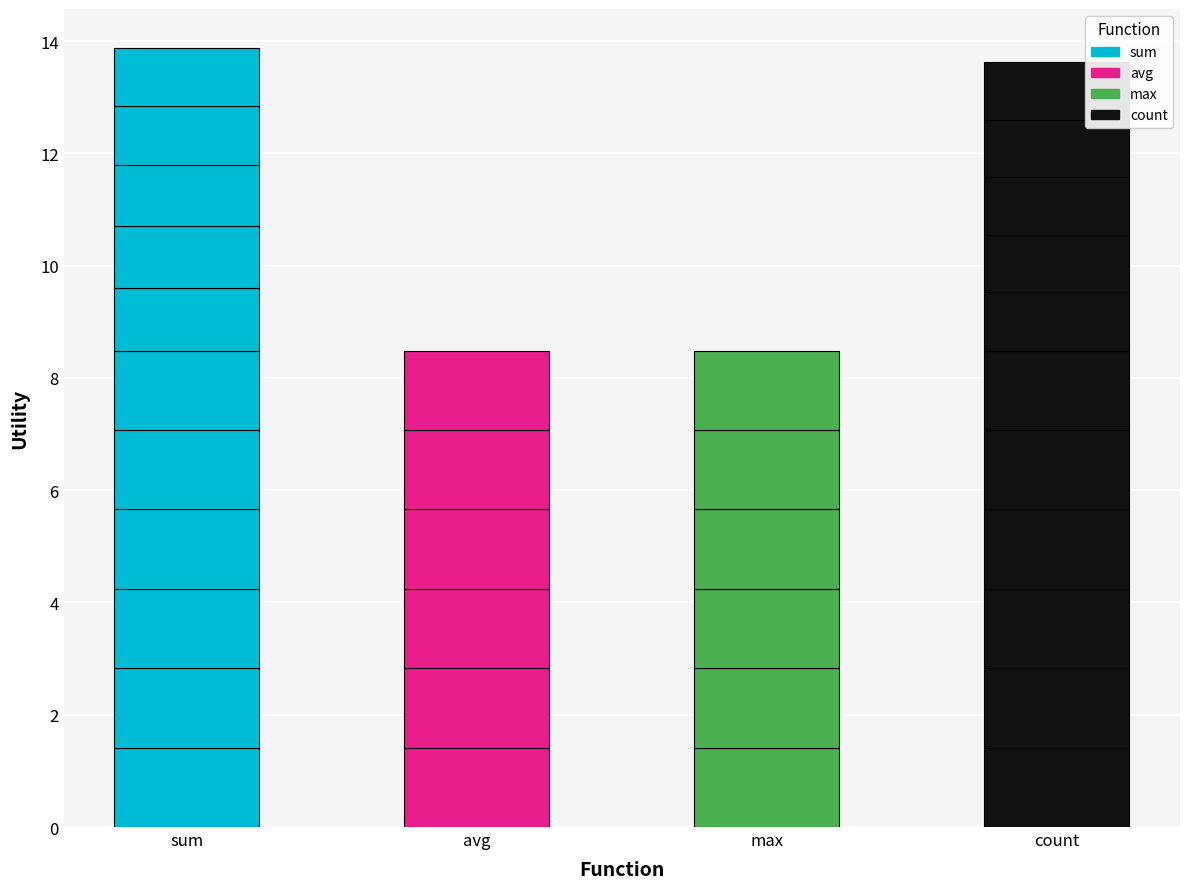

Rank the series at sum from highest to lowest value.

sum, avg, max, count